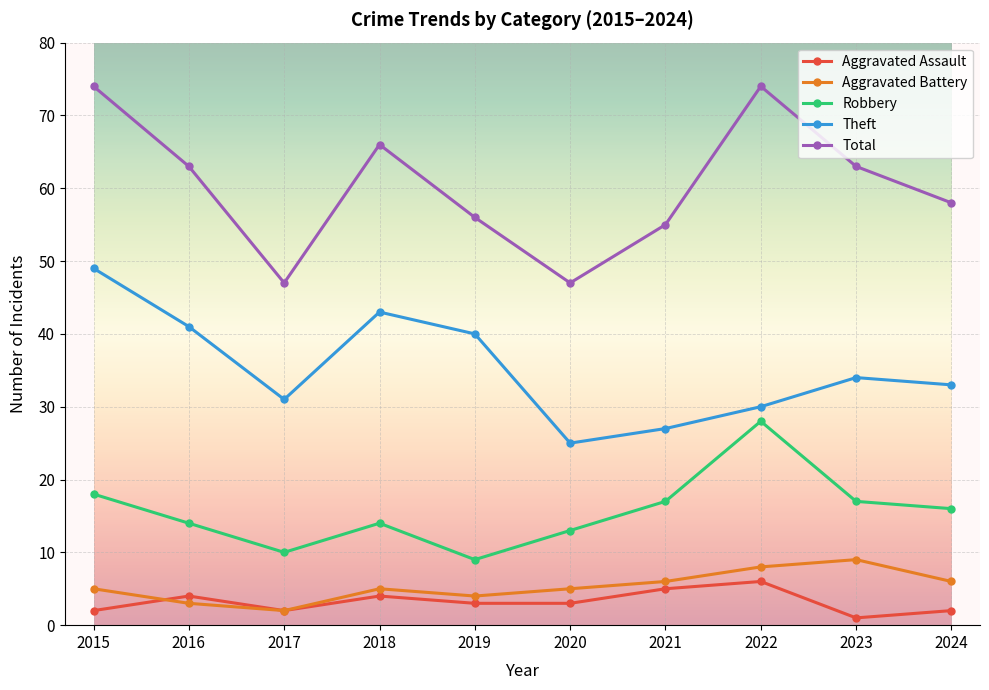

Count the Aggravated Assault values in the range 2 to 4.

7